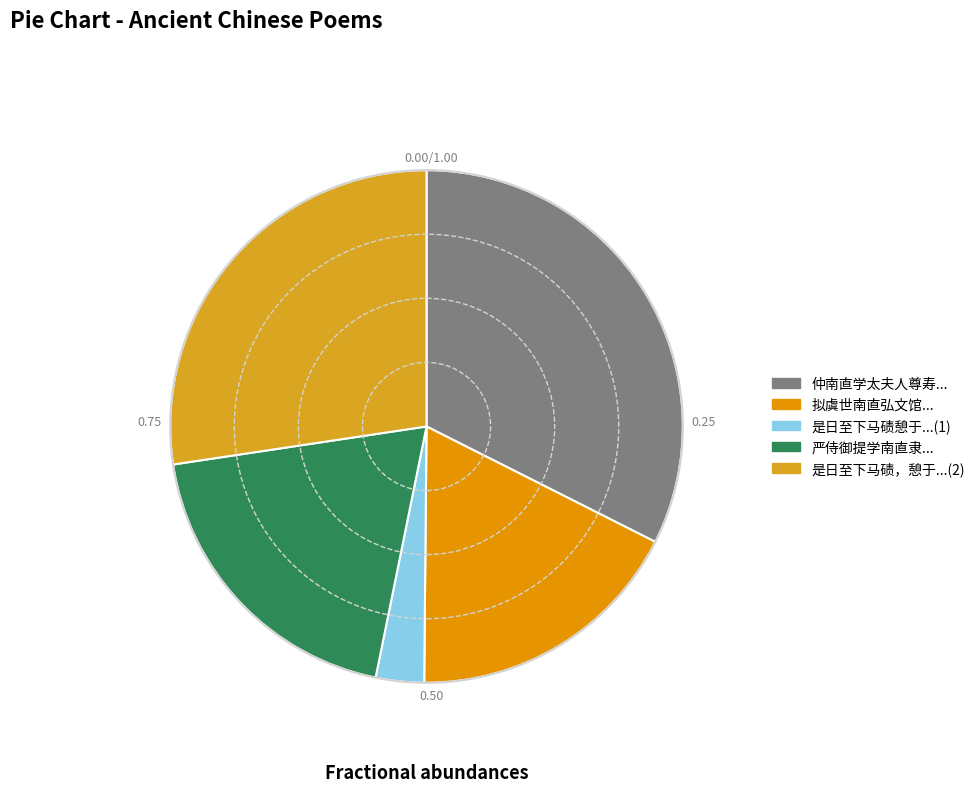

How many segments does this pie chart have?

5